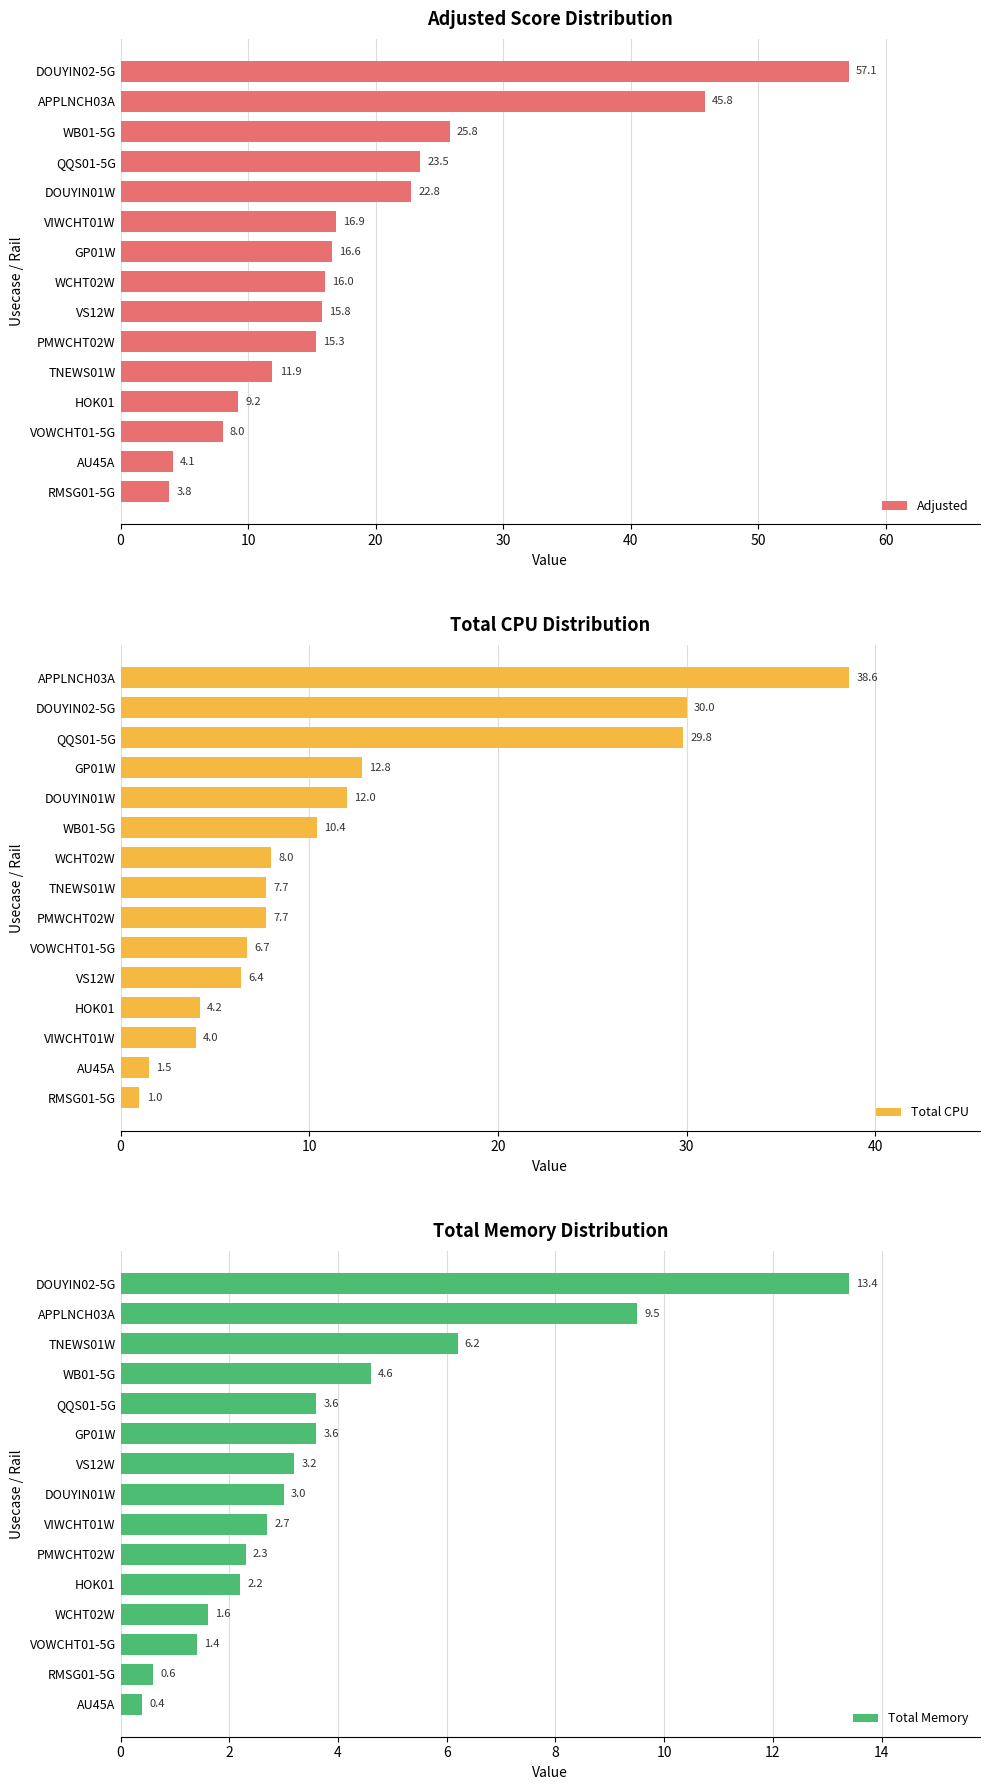

What is the greatest value displayed?

57.1